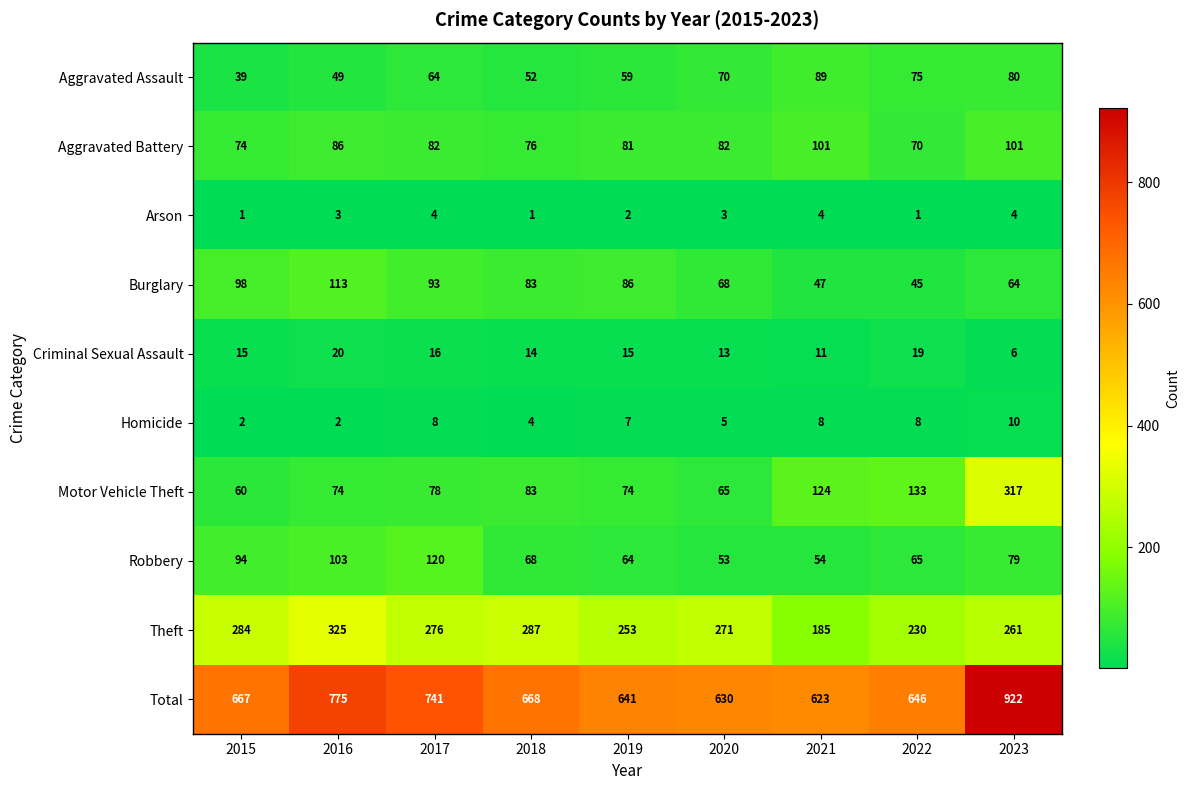

At which label is Theft closest to 255?

2019